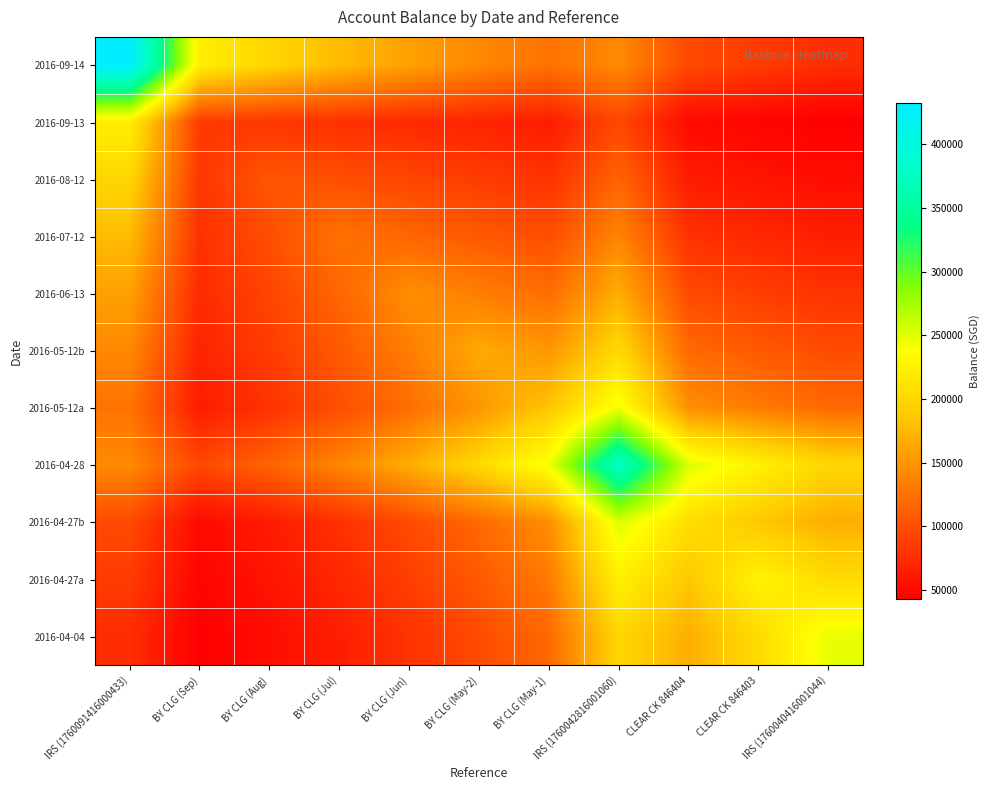

What is the maximum value shown in the chart?

432314.5